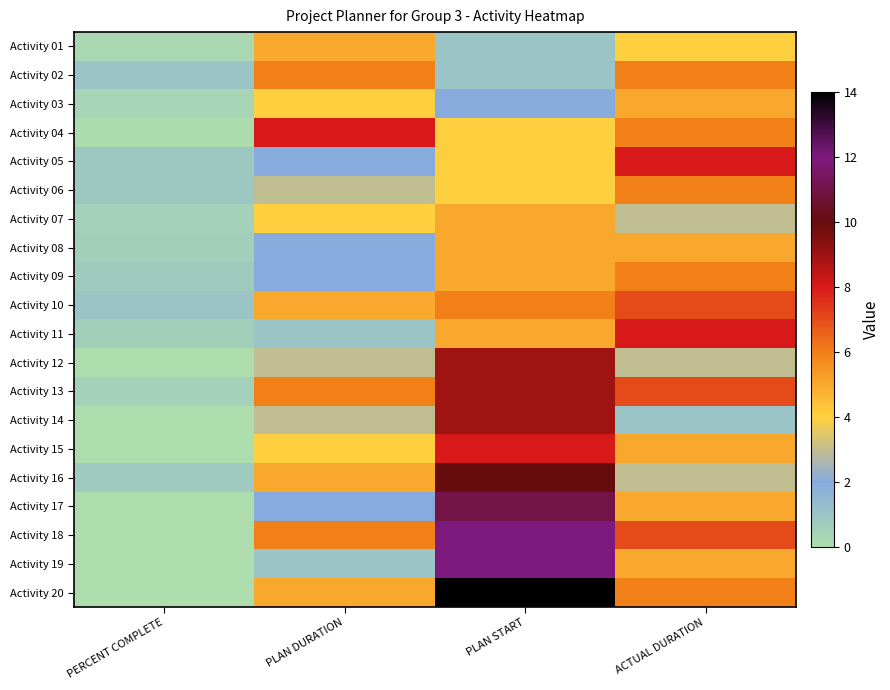

What is the total value across all series at PLAN DURATION?

77.0